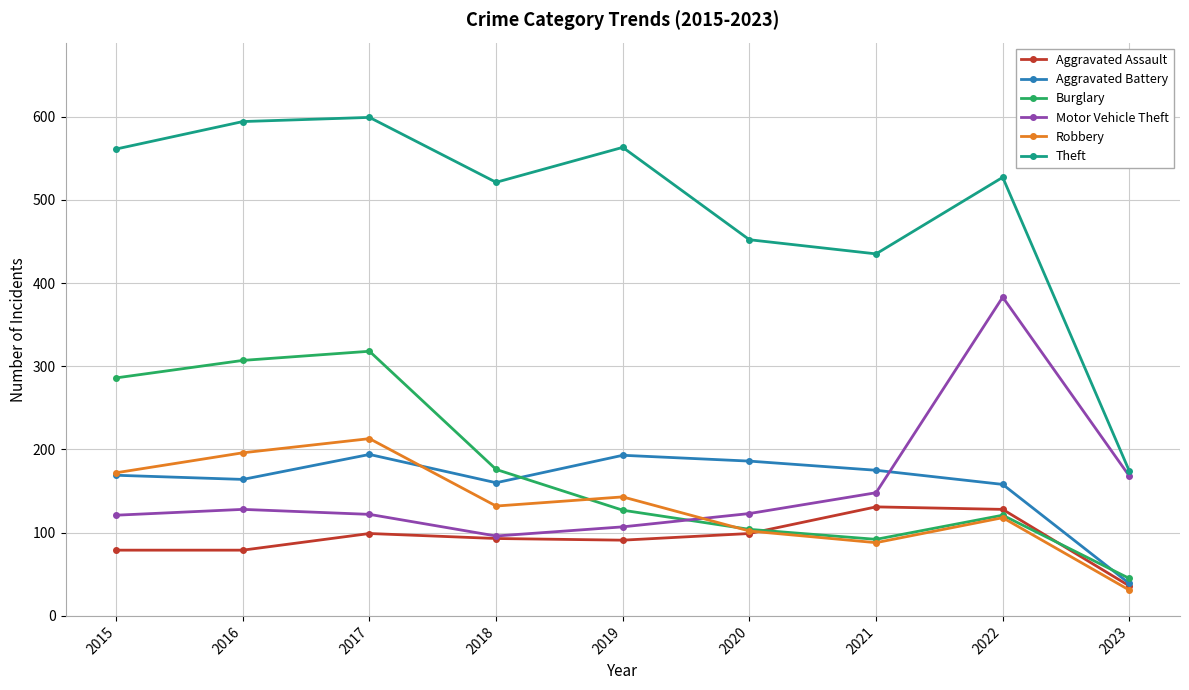

At which category is the sum across all series the highest?

2017